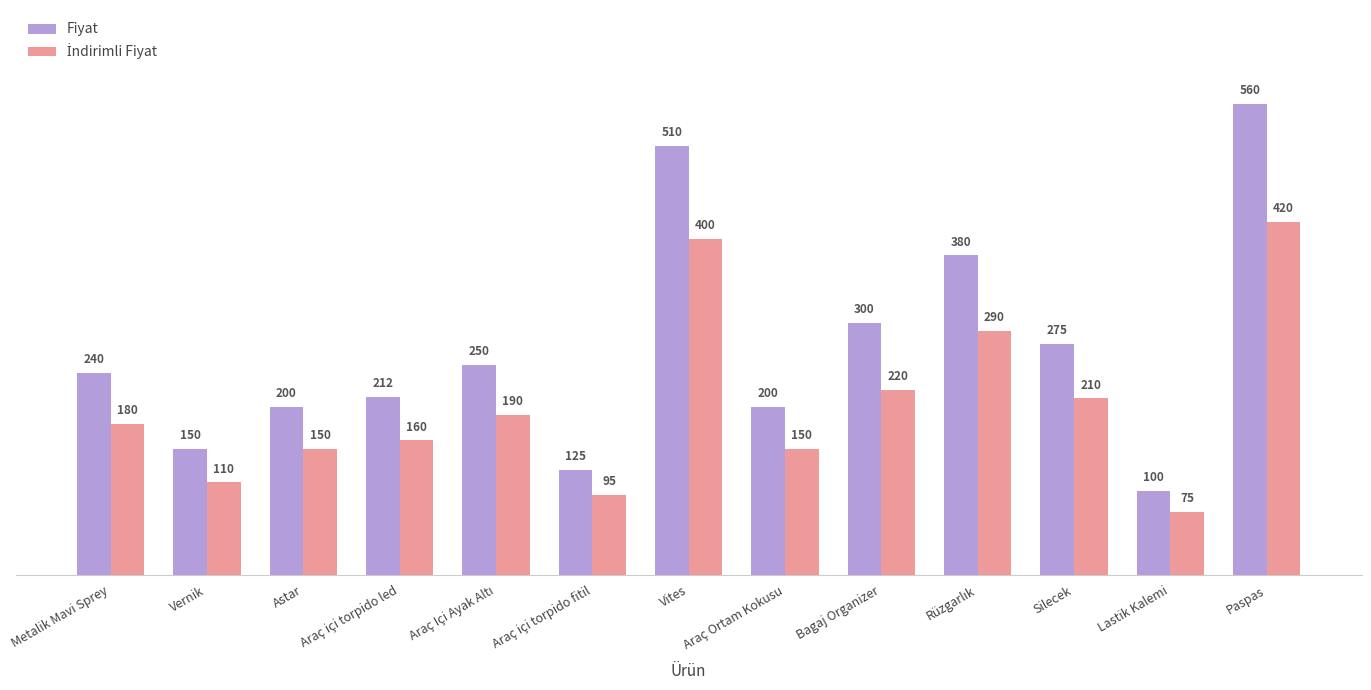

How many series are shown in this chart?

2